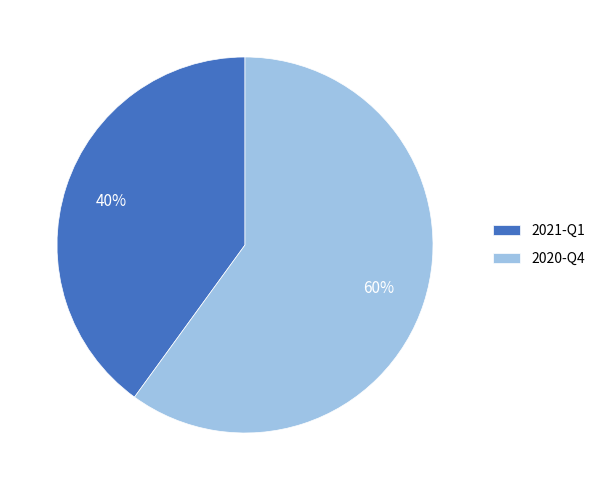

Rank the categories by value from highest to lowest.

2020-Q4, 2021-Q1